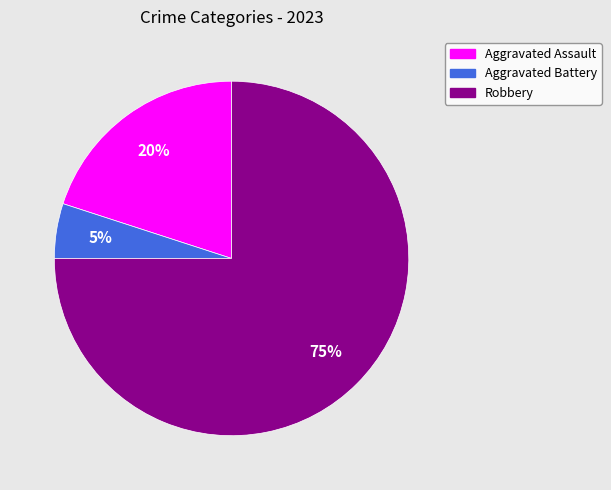

Which category accounts for the majority?

Robbery